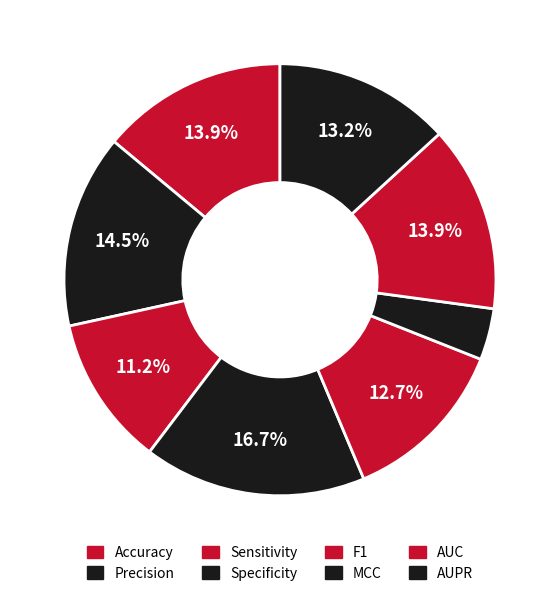

Does AUC represent more than half of the total?

No